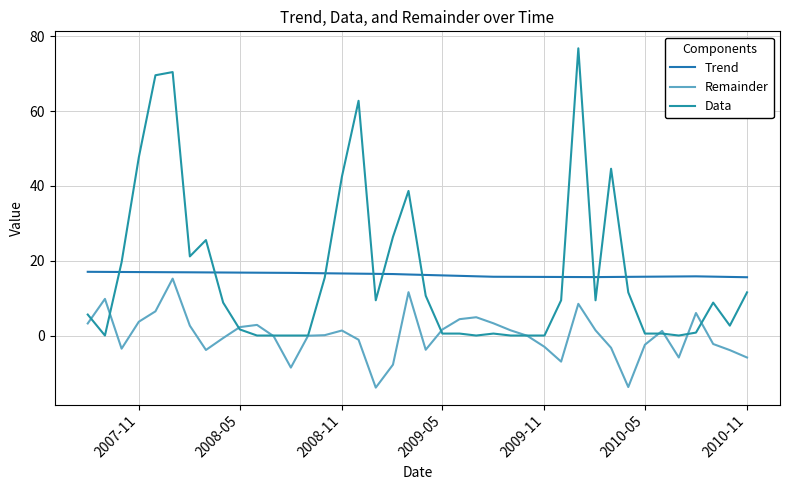

Does the chart display data point markers on the line(s)?

No